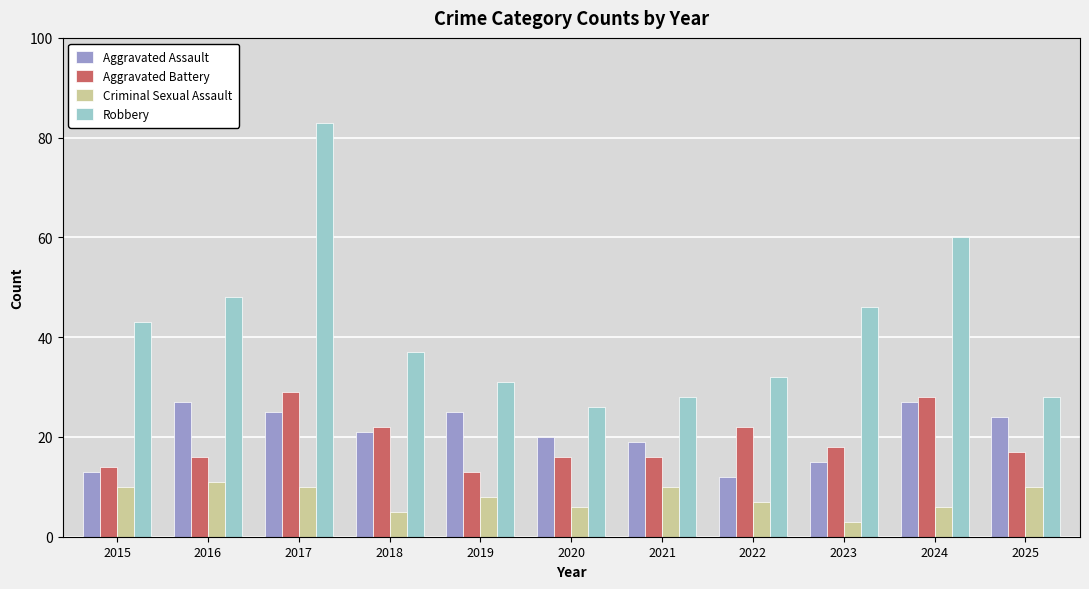

Reading right to left, extract all data points from this chart.

Aggravated Assault: 2025=24	2024=27	2023=15	2022=12	2021=19	2020=20	2019=25	2018=21	2017=25	2016=27	2015=13
Aggravated Battery: 2025=17	2024=28	2023=18	2022=22	2021=16	2020=16	2019=13	2018=22	2017=29	2016=16	2015=14
Criminal Sexual Assault: 2025=10	2024=6	2023=3	2022=7	2021=10	2020=6	2019=8	2018=5	2017=10	2016=11	2015=10
Robbery: 2025=28	2024=60	2023=46	2022=32	2021=28	2020=26	2019=31	2018=37	2017=83	2016=48	2015=43